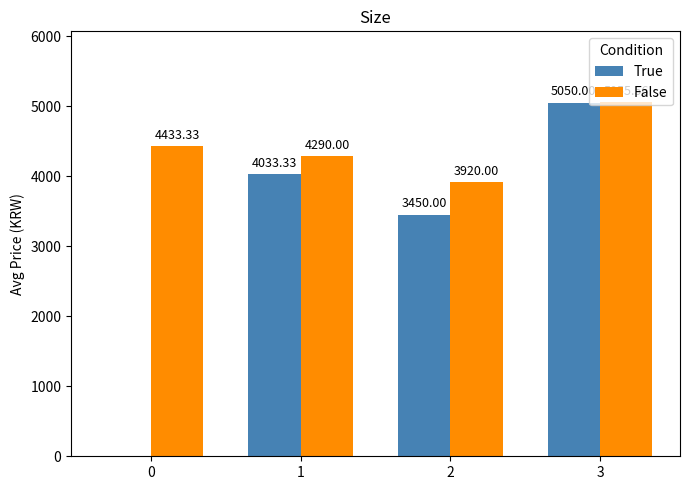

Is it true that True equals 5987.0 at 1?

False